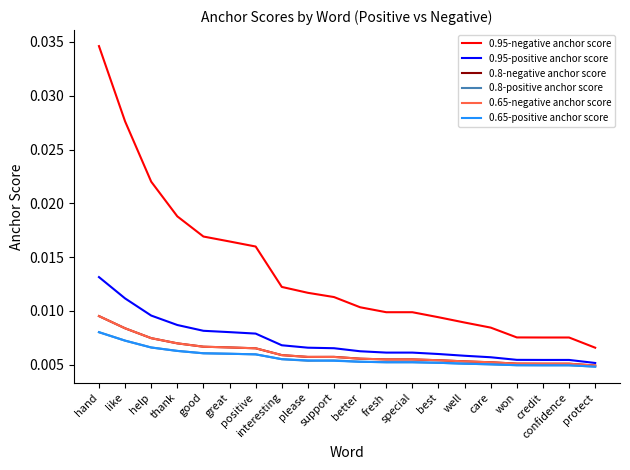

Between please and special, which series saw the biggest shift?

0.95-negative anchor score